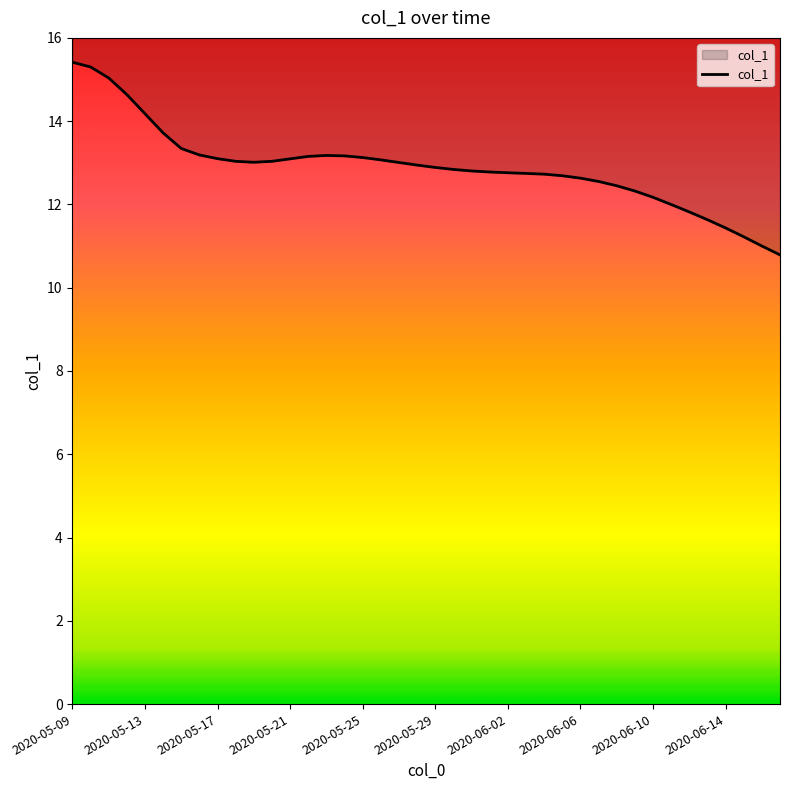

The chart shows a value of 19.9 at 2020-05-21. True or false?

False